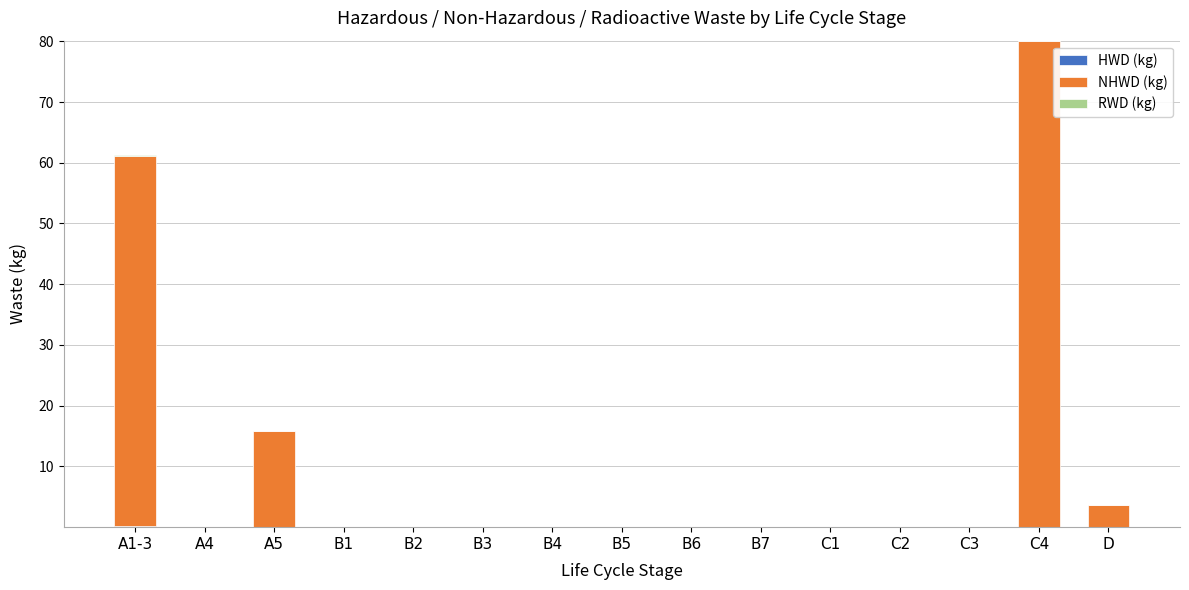

At which category is the sum across all series the highest?

C4